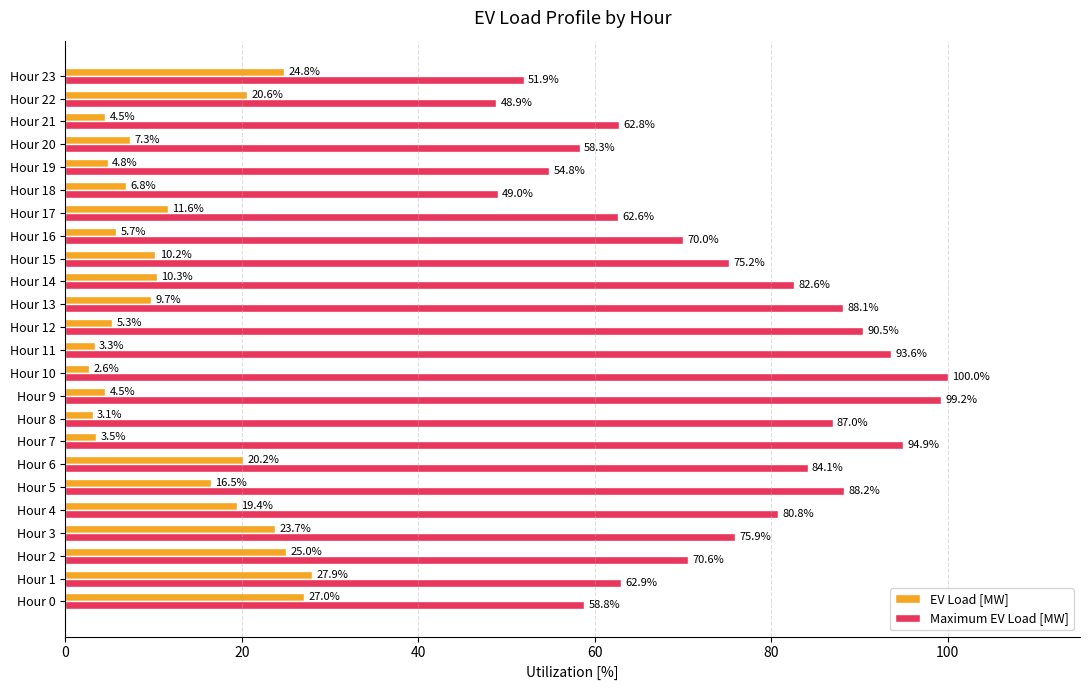

Rank the series by their average value, from highest to lowest.

Maximum EV Load [MW], EV Load [MW]